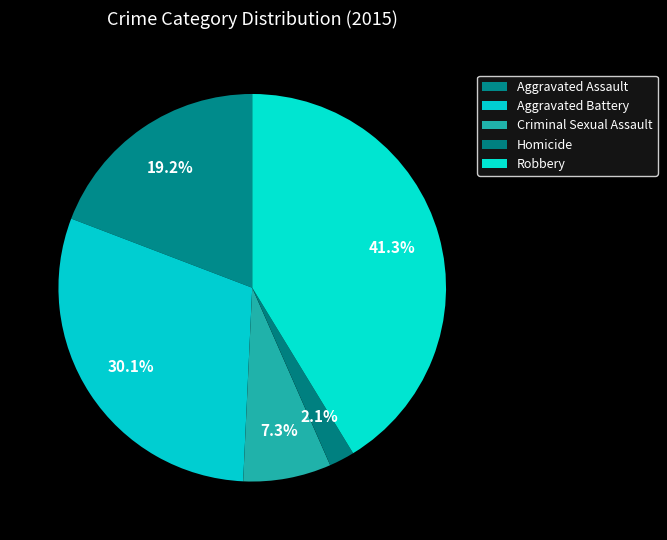

What is the ratio of the value at Criminal Sexual Assault to the value at Robbery?

0.2